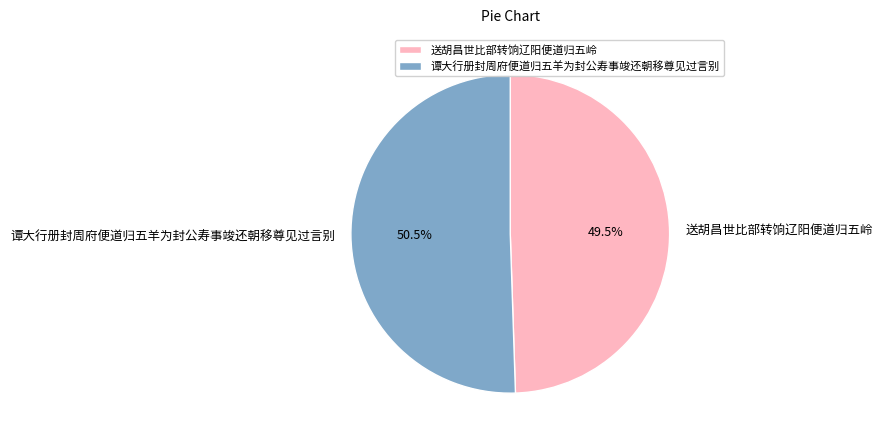

Which category accounts for the majority?

谭大行册封周府便道归五羊为封公寿事竣还朝移尊见过言别